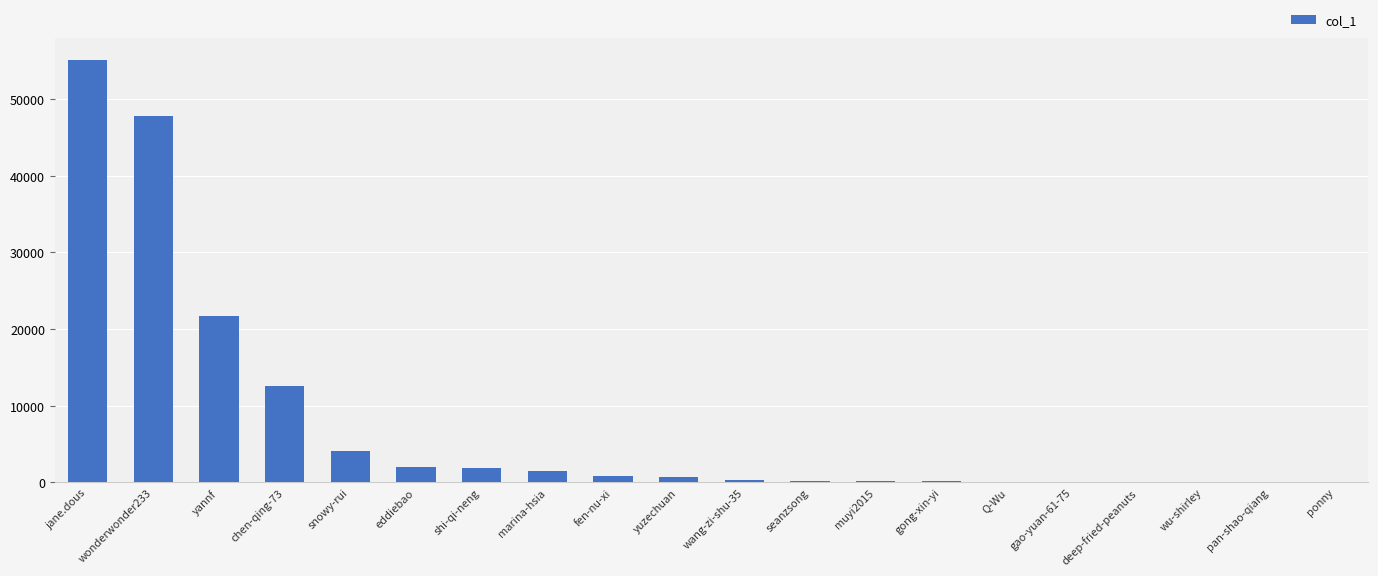

The chart shows a value of 1921 at shi-qi-neng. True or false?

True